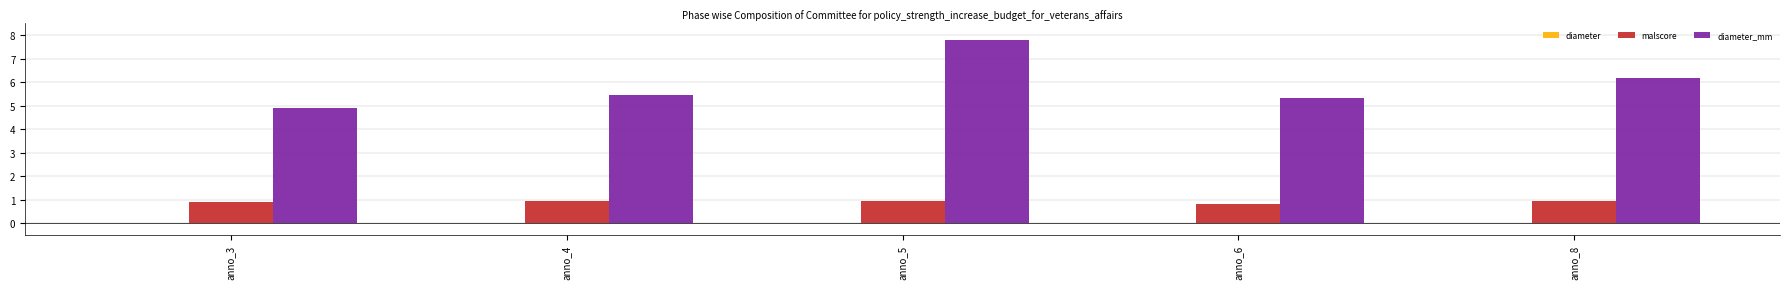

Is it true that malscore equals 0.9 at anno_8?

True